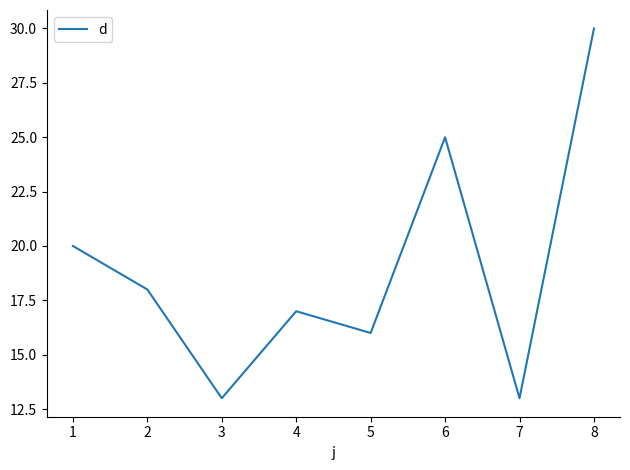

How many values are below 18?

4